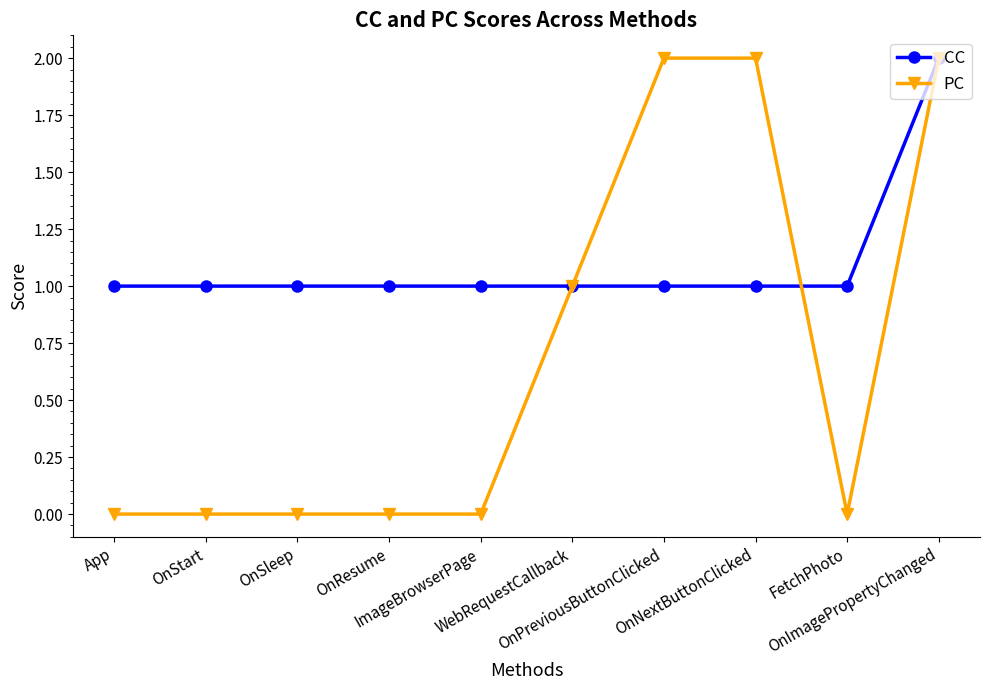

How many distinct data groups are displayed?

2